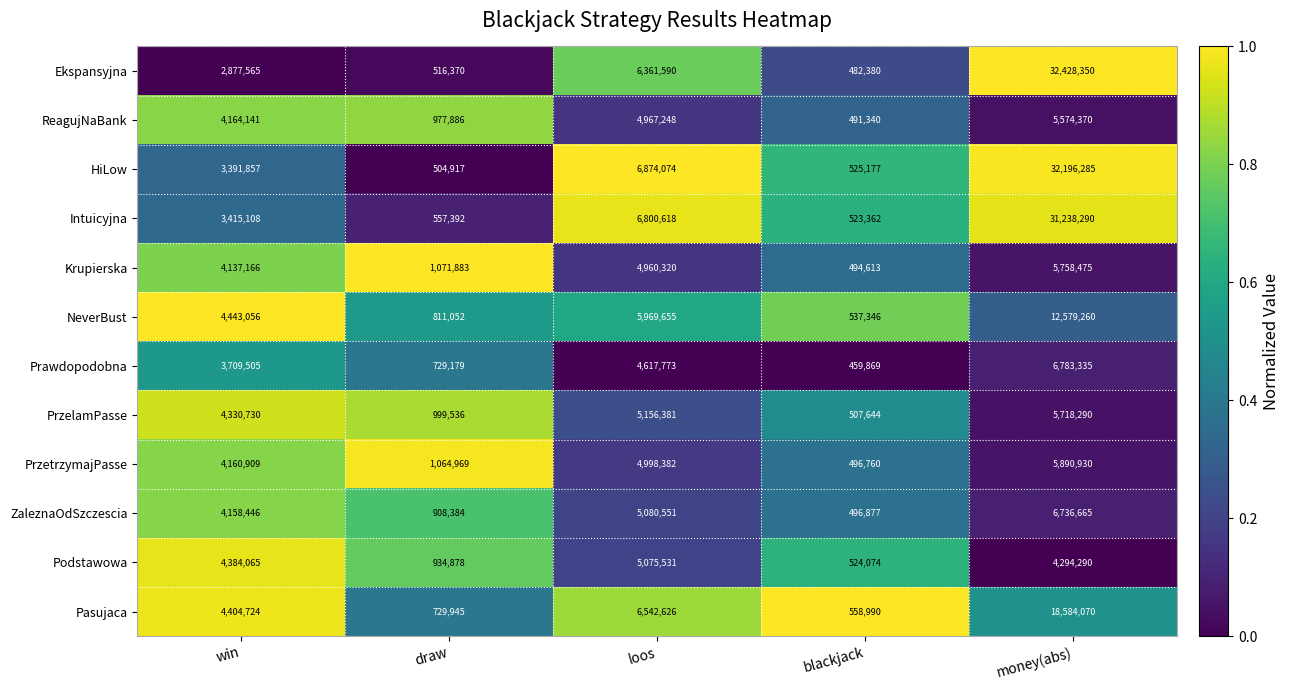

Is it true that ZaleznaOdSzczescia equals 6736665 at money(abs)?

True